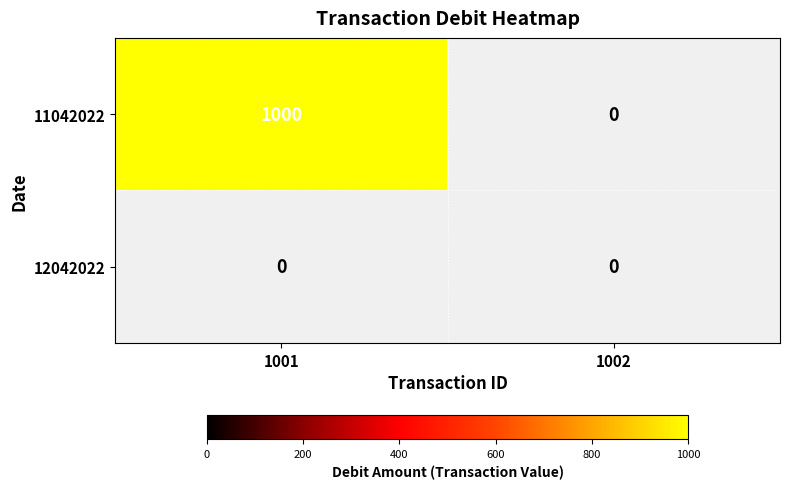

What is the average value of the 11042022 series?

500